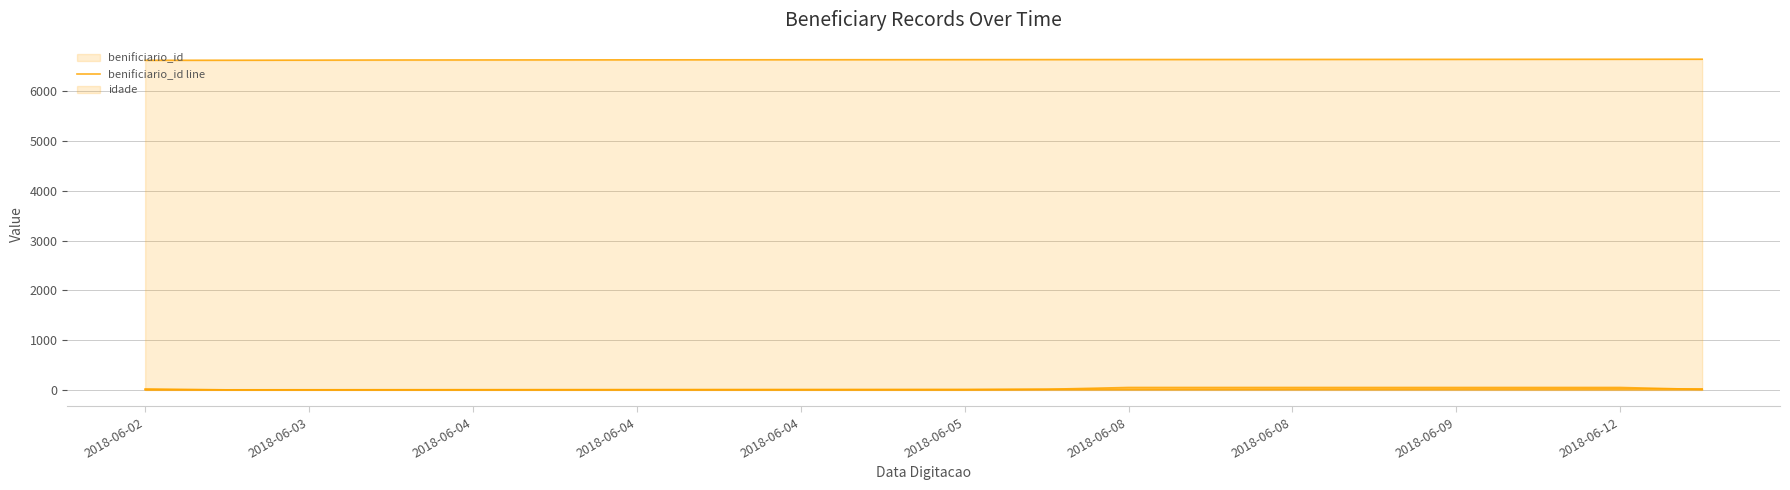

How many lines are shown in the chart?

2